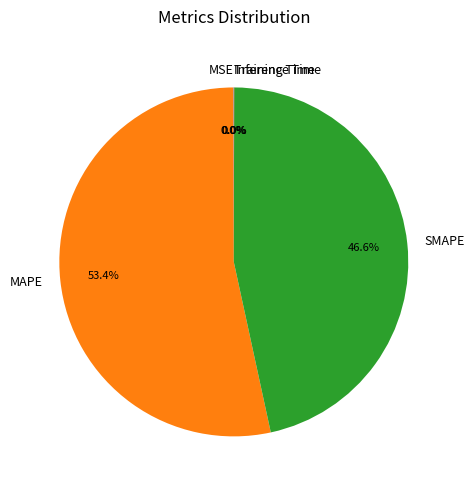

What percentage is NOT represented by SMAPE?

53.4%